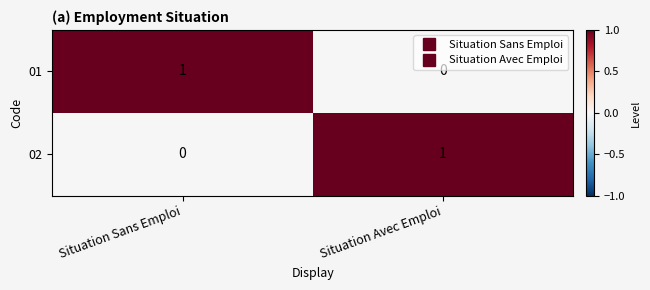

Rank the categories by 01 value from lowest to highest.

Situation Avec Emploi, Situation Sans Emploi